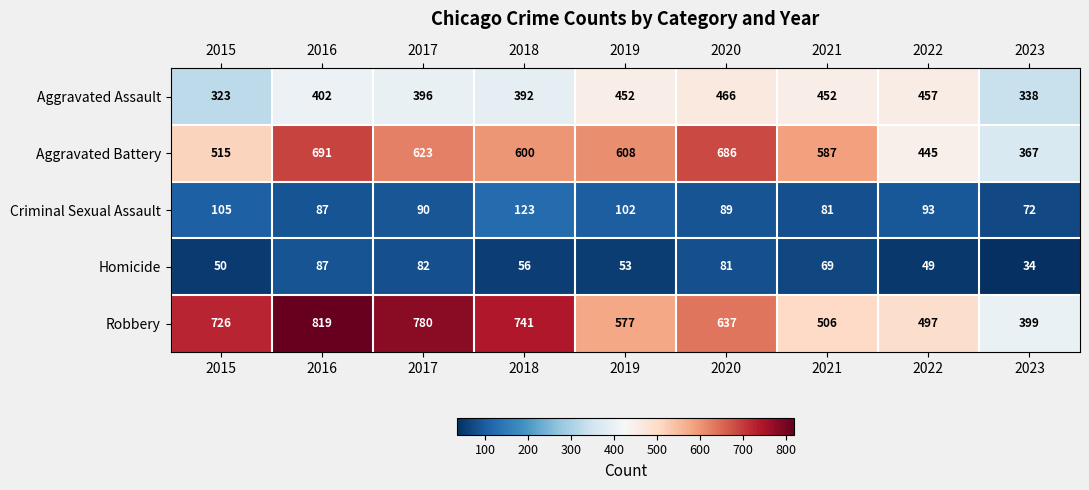

How many categories are shown in the chart?

9